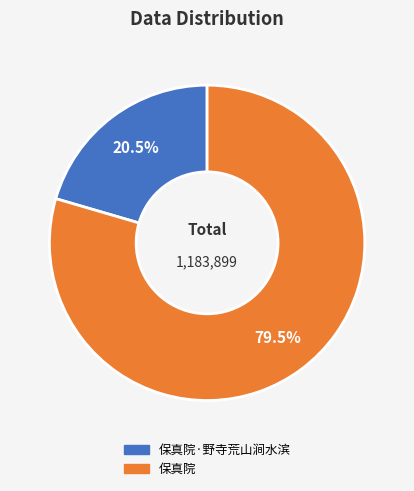

Count the number of slices in the pie.

2